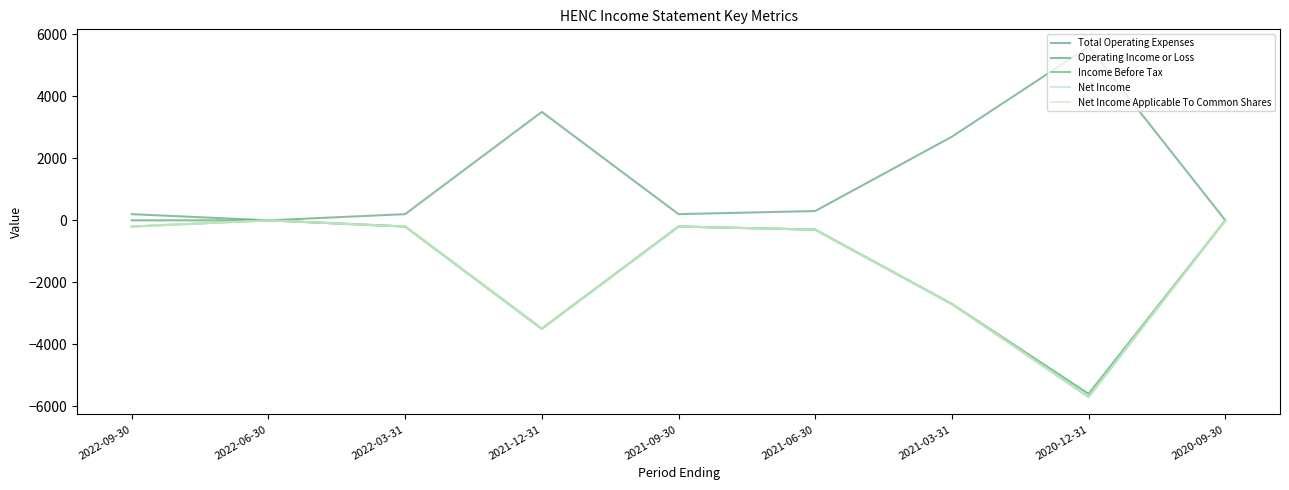

What is the smallest value displayed?

-5700